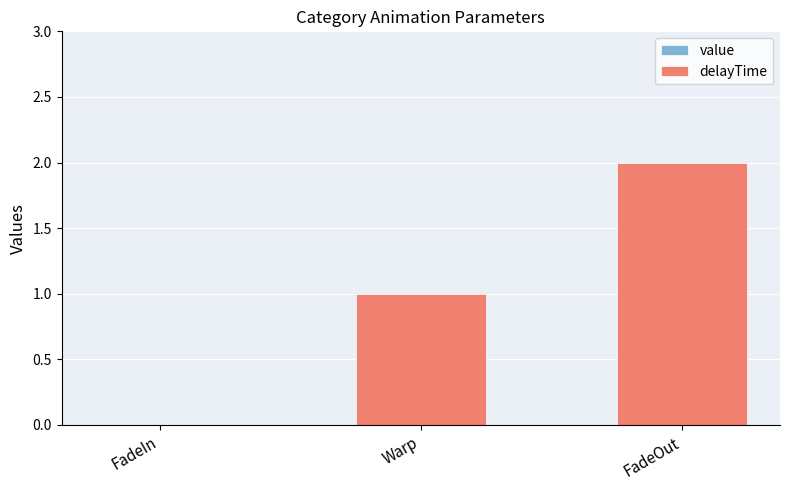

Approximately how many times larger is the value at FadeOut compared to Warp?

2.0